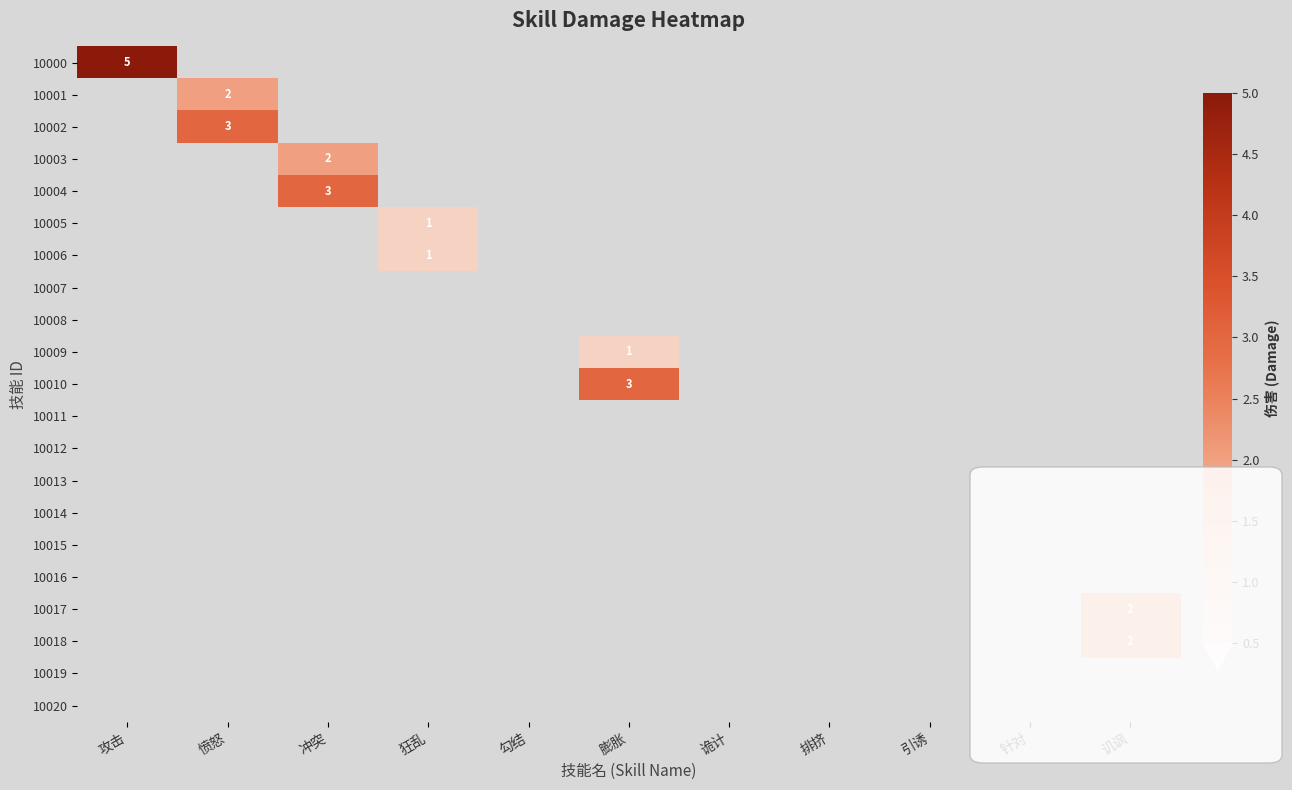

At how many categories does at least one series exceed 2?

4